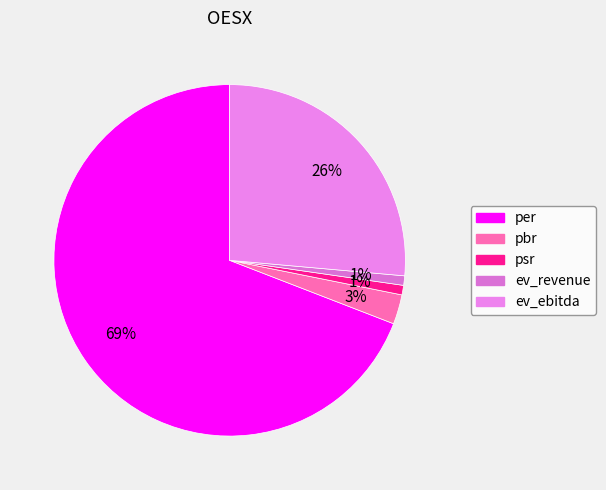

What is the change in value from psr to ev_ebitda?

+89.8